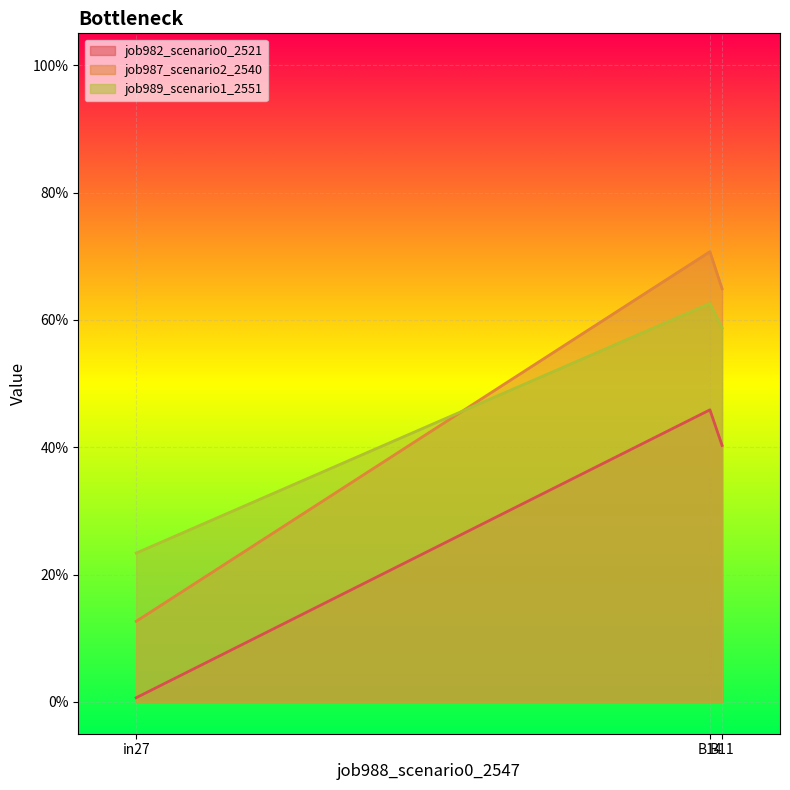

What are all the series names shown in the legend?

job982_scenario0_2521, job987_scenario2_2540, job989_scenario1_2551